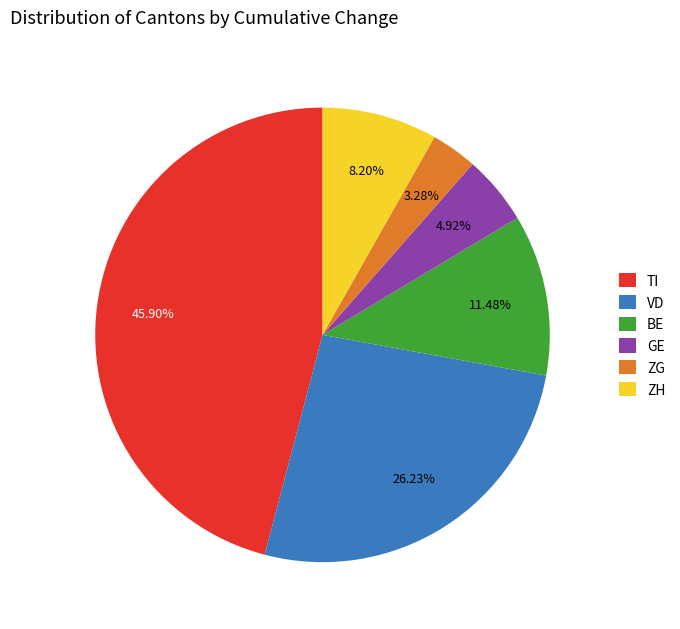

Is the sum of ZG and ZH greater than half?

No